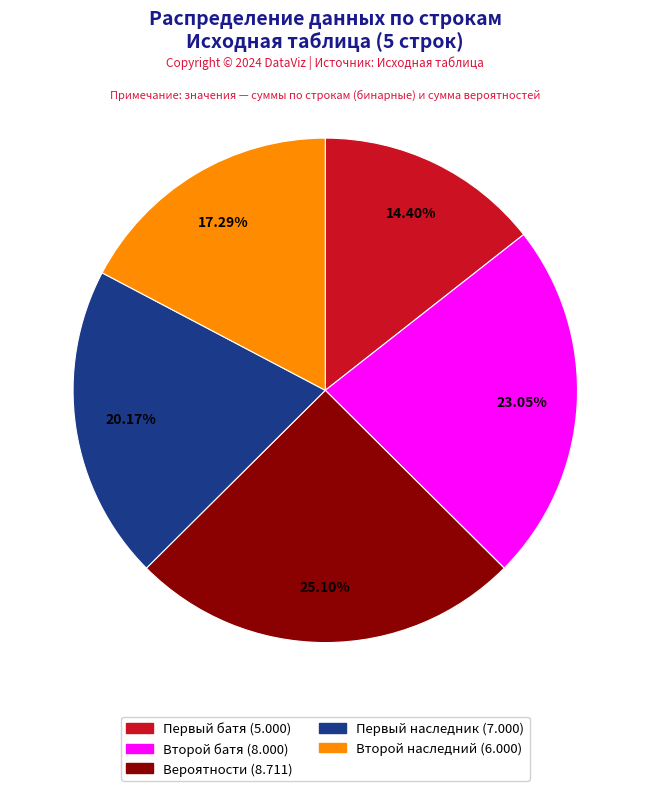

How many slices are in this pie chart?

5